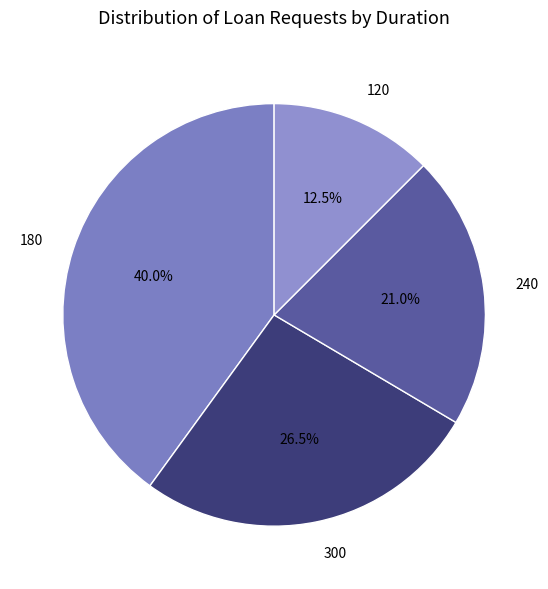

Rank the categories by value from highest to lowest.

180, 300, 240, 120